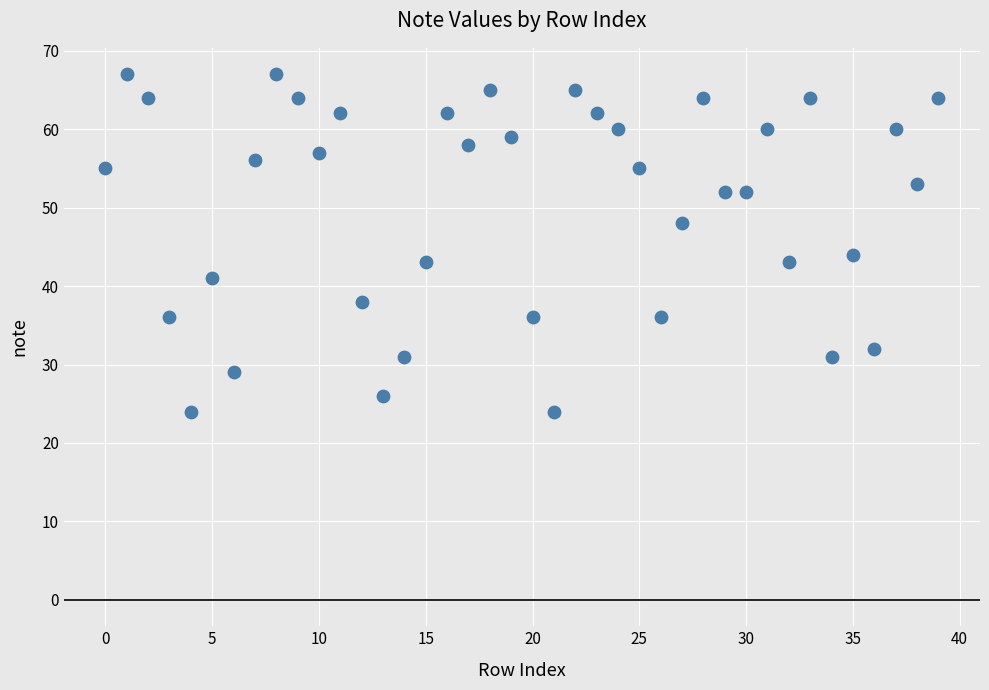

What Y value in the scatter plot is closest to 45?

44